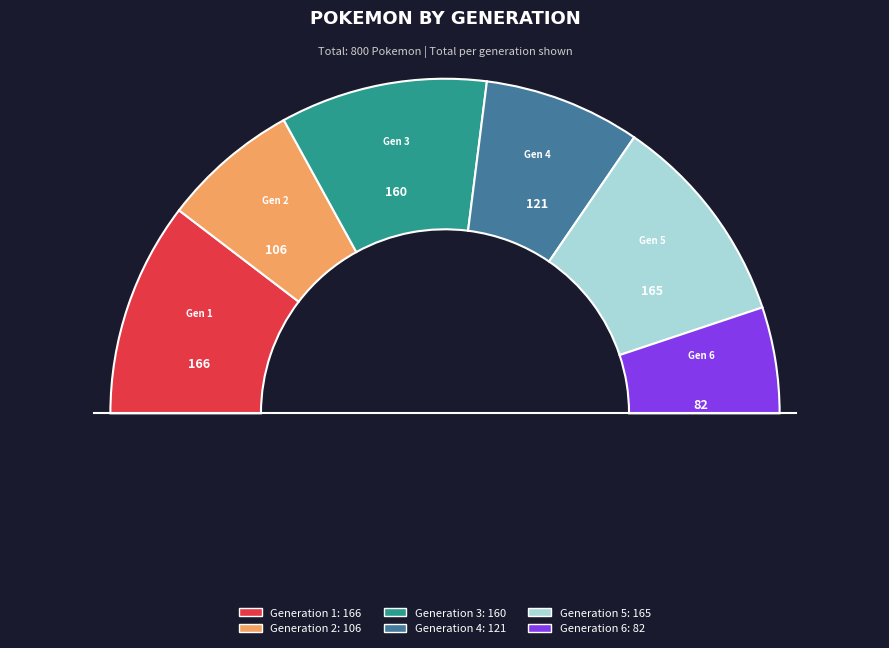

The Generation 3 slice represents 20% of the pie. True or false?

True